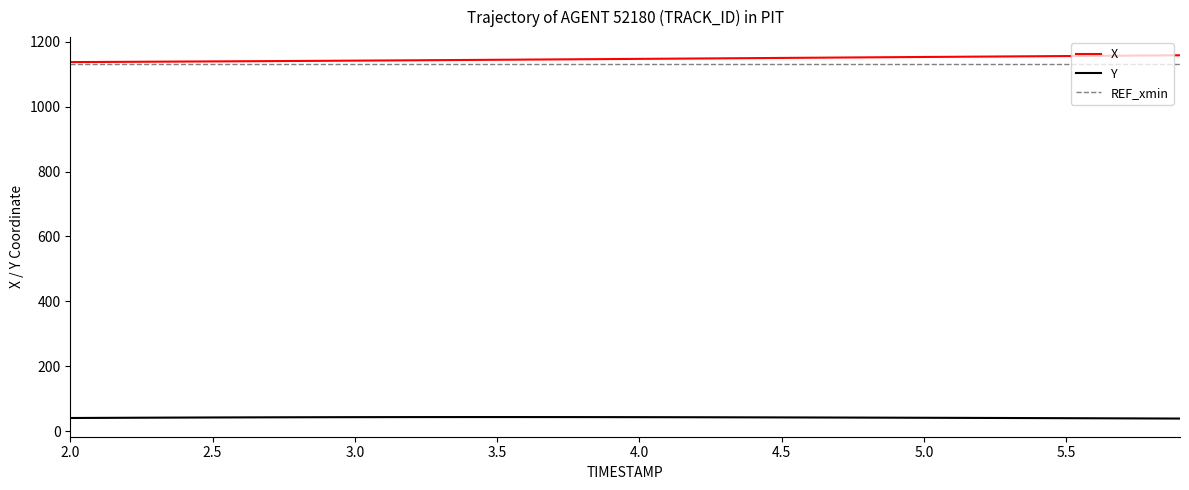

Which series has the widest spread of values?

X